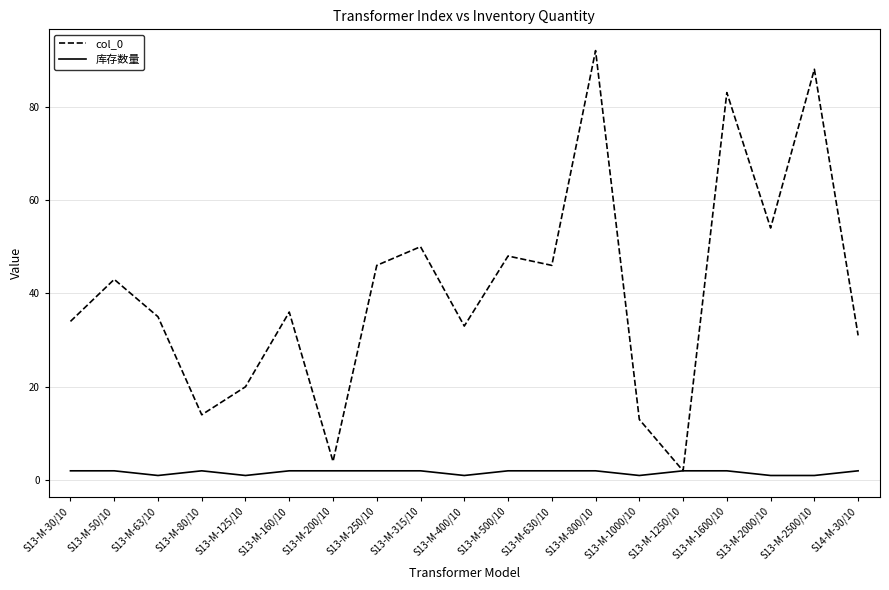

At which category is the sum across all series the highest?

S13-M-800/10